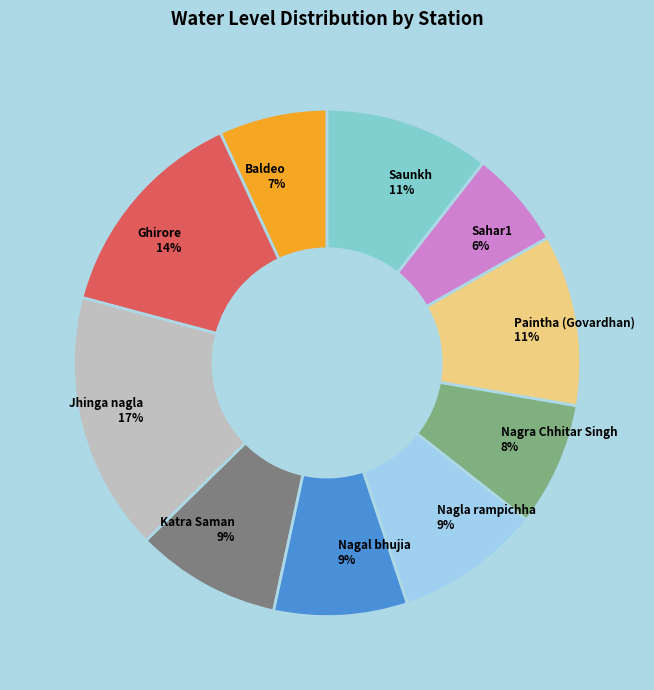

How many slices are in this pie chart?

10